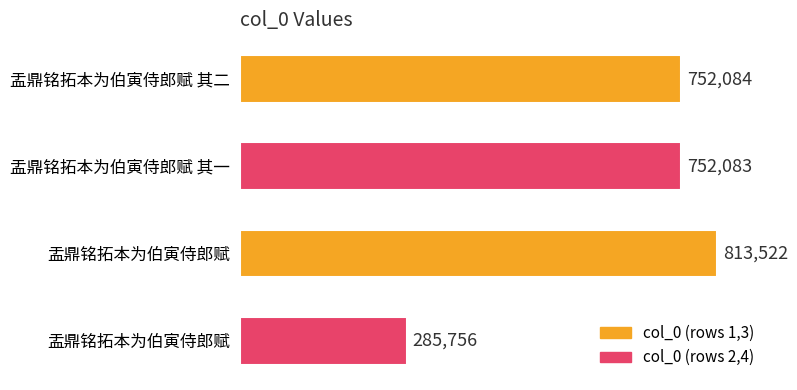

Where does the data first go above 752084?

盂鼎铭拓本为伯寅侍郎赋